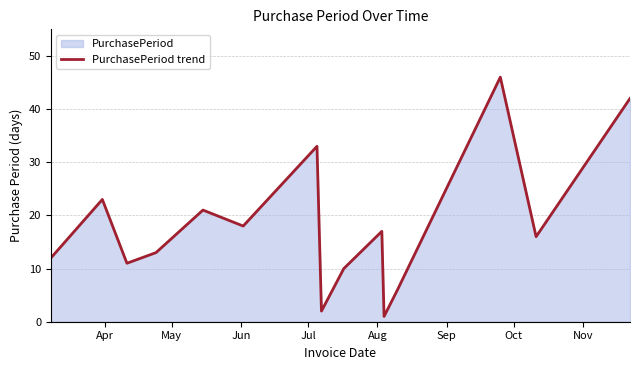

What is the value of the 3rd point from the left?

11